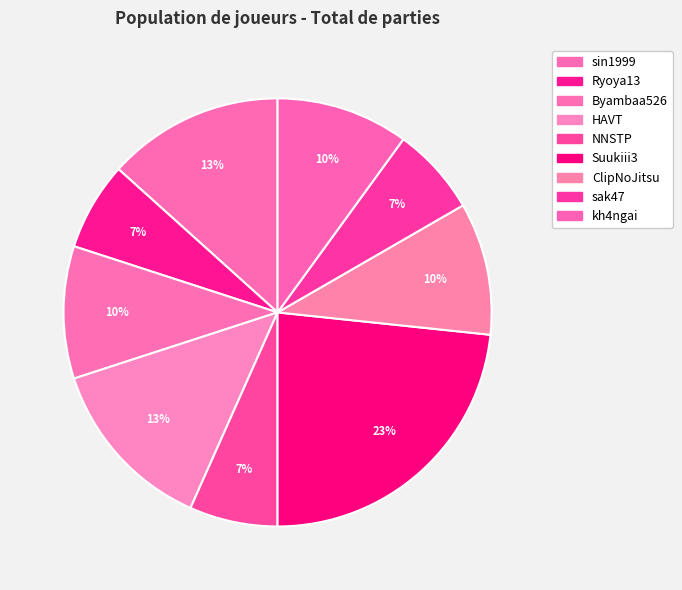

Is it true that NNSTP is 12% of the pie?

False